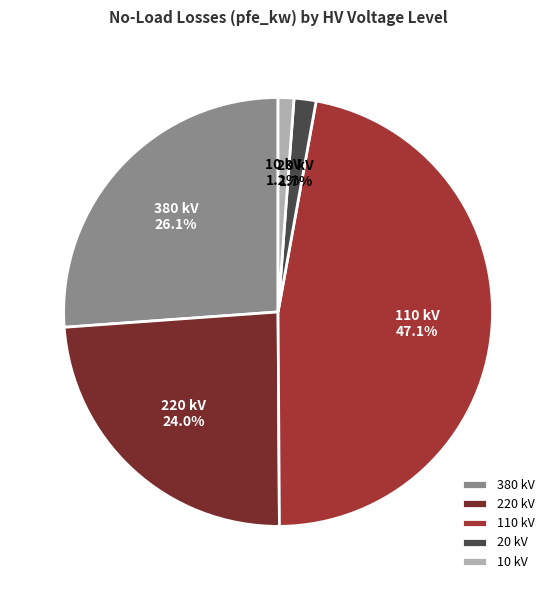

Which has a higher value, 110 kV or 220 kV?

110 kV